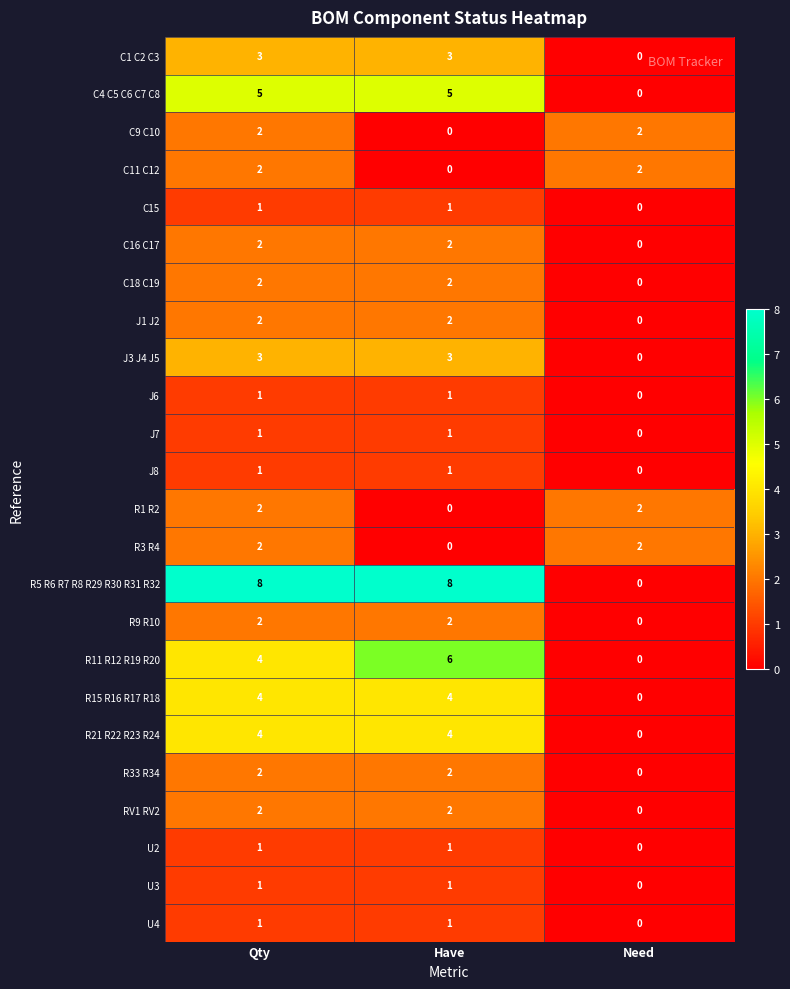

True or false: C11 C12 has a value of 3 at Need.

False